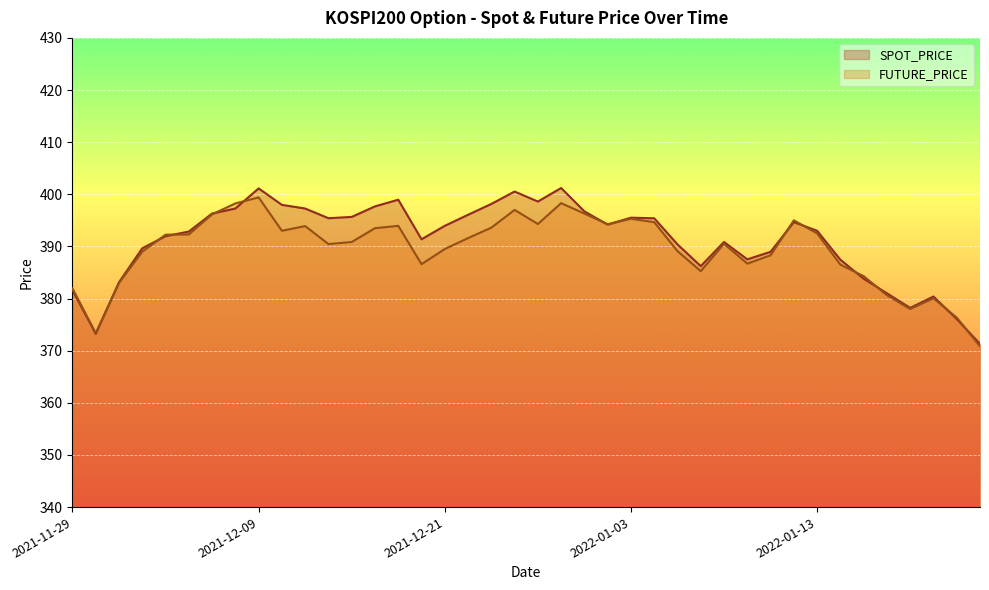

What is the label of the 40th point from the left?

2022-01-24